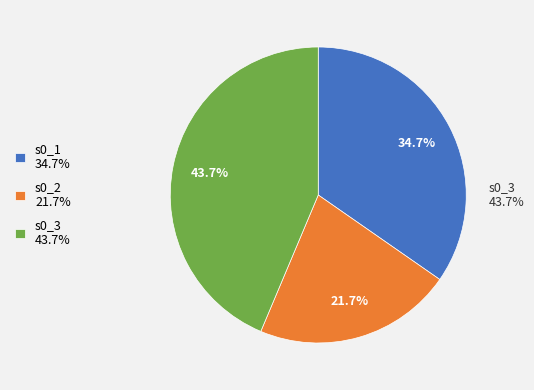

How many slices are in this pie chart?

3